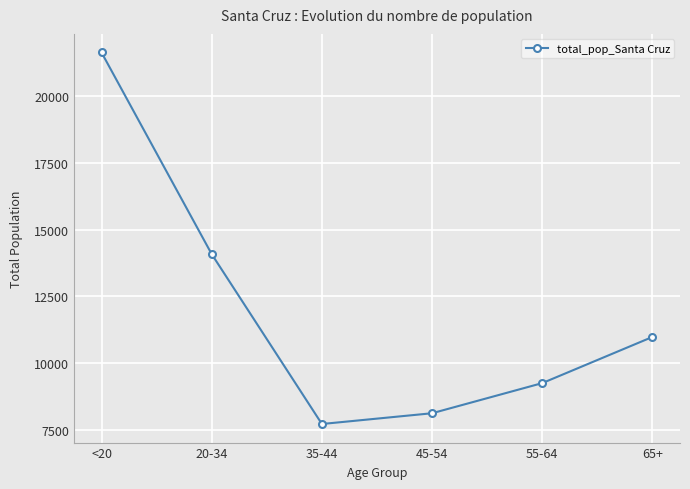

List the labels in order of value, largest first.

<20, 20-34, 65+, 55-64, 45-54, 35-44